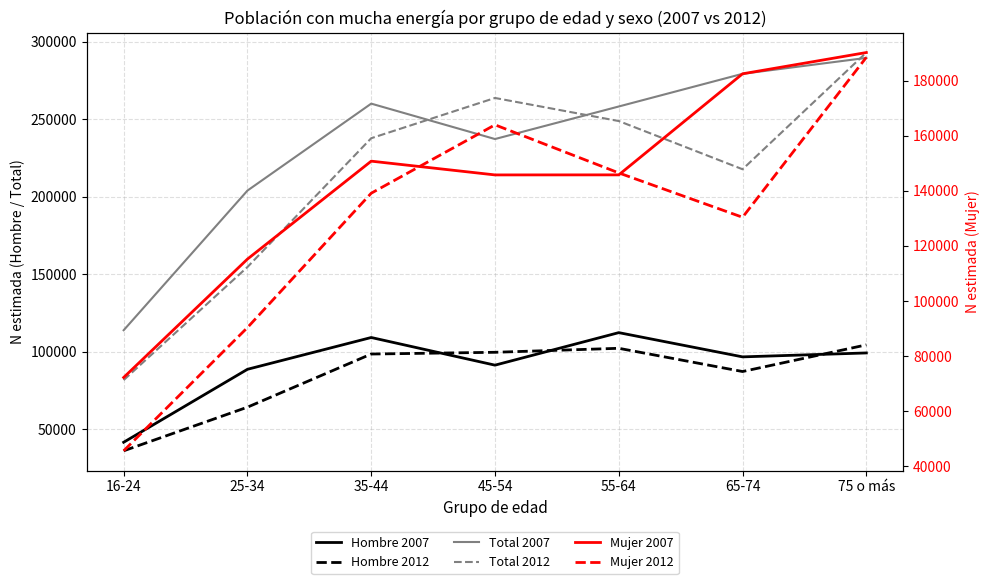

What is the average value of the Hombre 2007 series?

91317